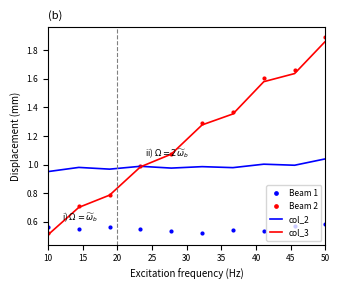

Which series has the widest spread of values?

Beam 2